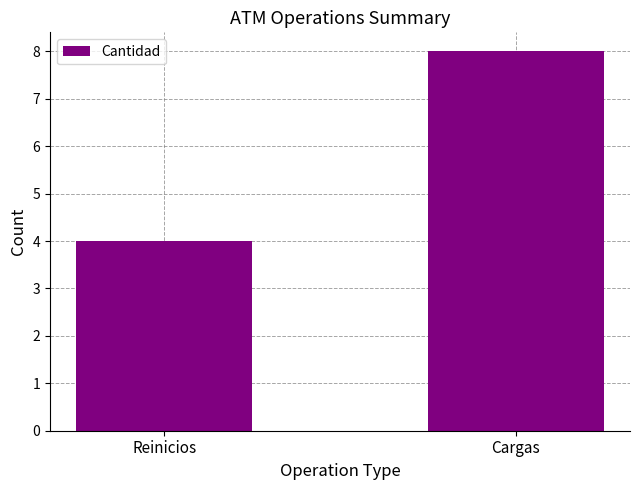

Which has a higher value, Reinicios or Cargas?

Cargas